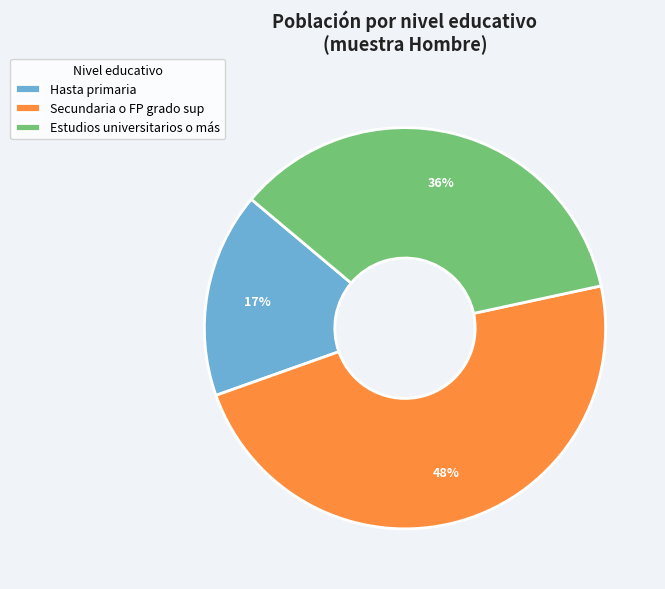

To the nearest percent, what is the difference between the Estudios universitarios o más and Secundaria o FP grado sup slice percentages?

12%